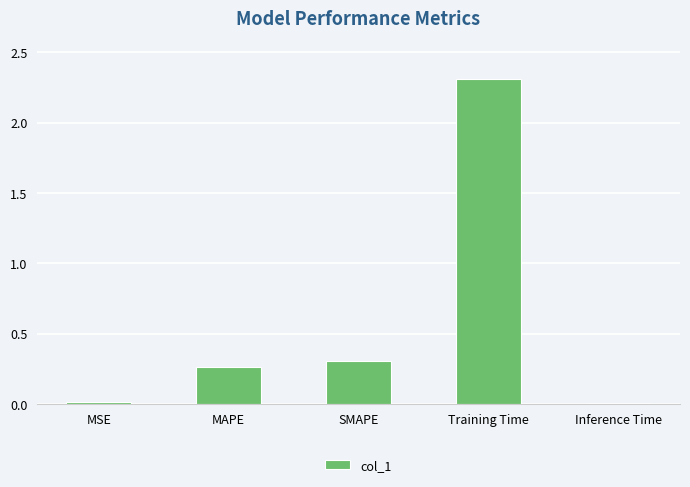

What is the change in value from MSE to Training Time?

+2.3